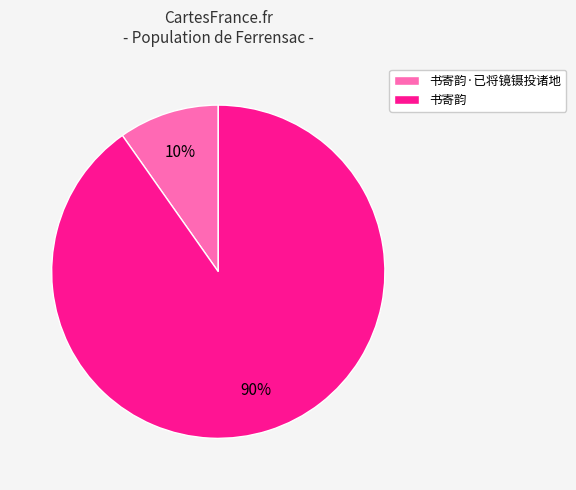

What percentage is the 书寄韵·已将镜镊投诸地 slice, to the nearest percent?

10%